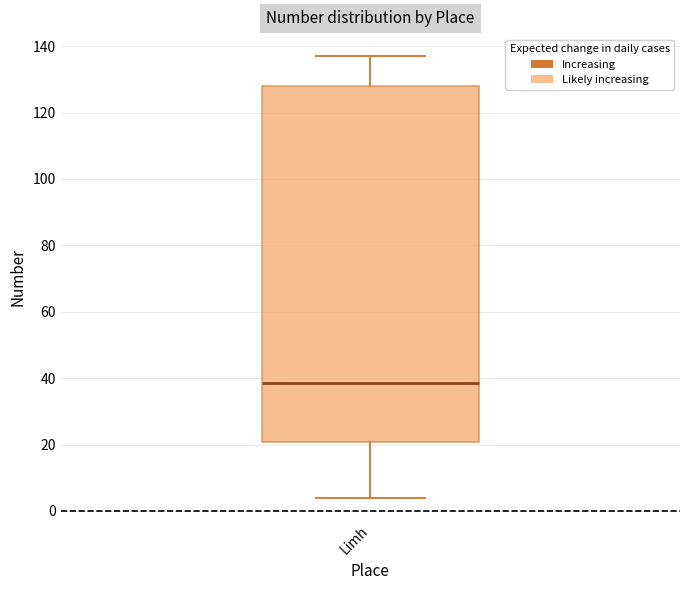

Read this box plot against the y-axis: the position of the median line, the range covered by the box, and the ends of both whiskers. The values are not printed on the chart, so give them approximately, as read against the axis.

median 38, box 20 to 128, whiskers 4 to 138